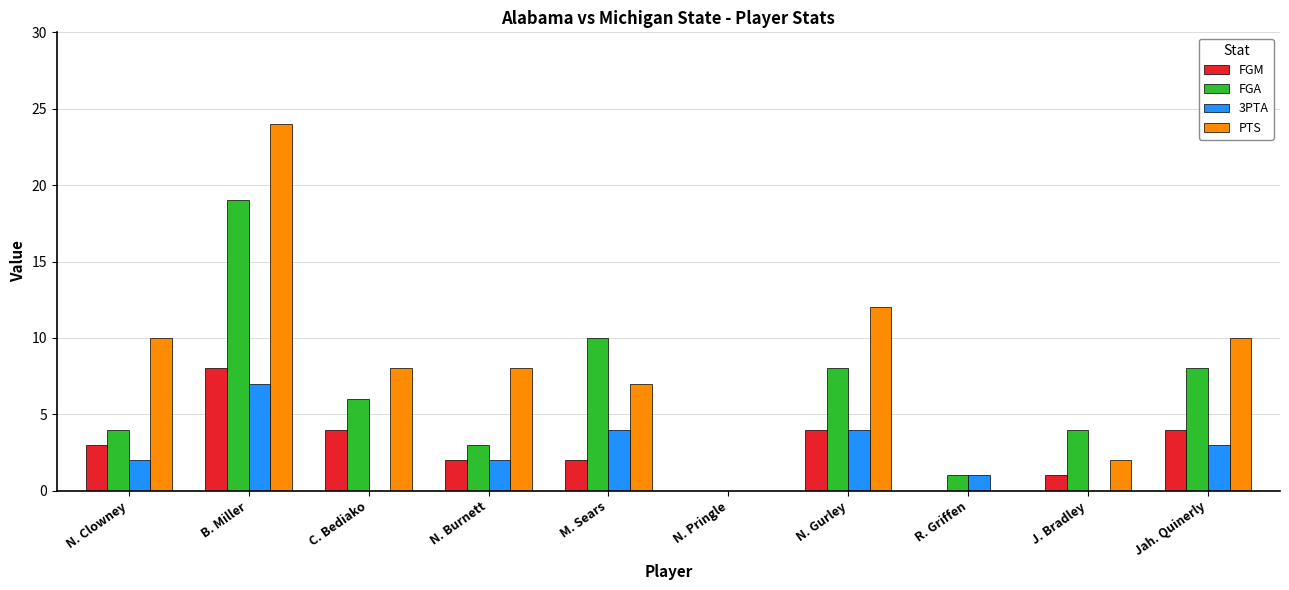

Reading left to right, list all the values displayed in this chart.

FGM: N. Clowney=3	B. Miller=8	C. Bediako=4	N. Burnett=2	M. Sears=2	N. Pringle=0	N. Gurley=4	R. Griffen=0	J. Bradley=1	Jah. Quinerly=4
FGA: N. Clowney=4	B. Miller=19	C. Bediako=6	N. Burnett=3	M. Sears=10	N. Pringle=0	N. Gurley=8	R. Griffen=1	J. Bradley=4	Jah. Quinerly=8
3PTA: N. Clowney=2	B. Miller=7	C. Bediako=0	N. Burnett=2	M. Sears=4	N. Pringle=0	N. Gurley=4	R. Griffen=1	J. Bradley=0	Jah. Quinerly=3
PTS: N. Clowney=10	B. Miller=24	C. Bediako=8	N. Burnett=8	M. Sears=7	N. Pringle=0	N. Gurley=12	R. Griffen=0	J. Bradley=2	Jah. Quinerly=10